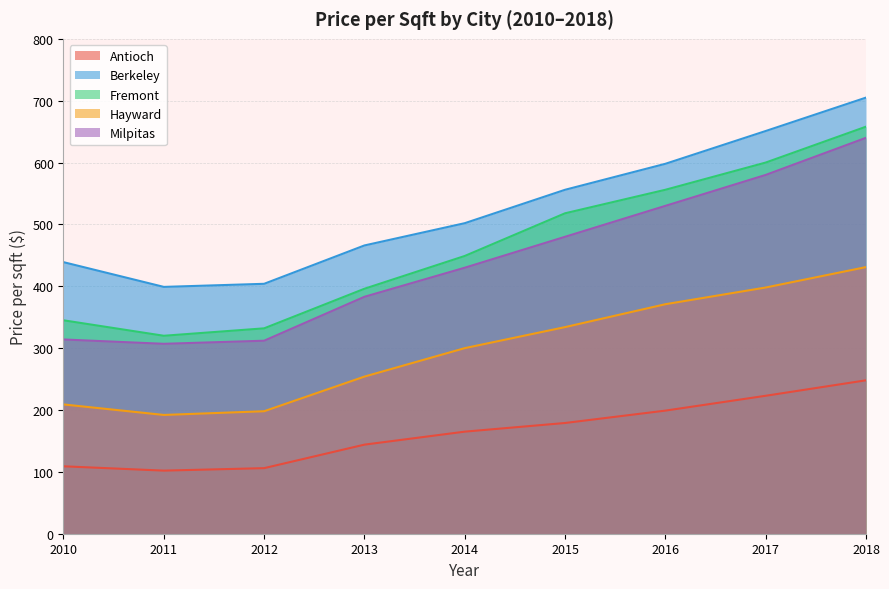

What is the difference between the highest and lowest values at 2010?

330